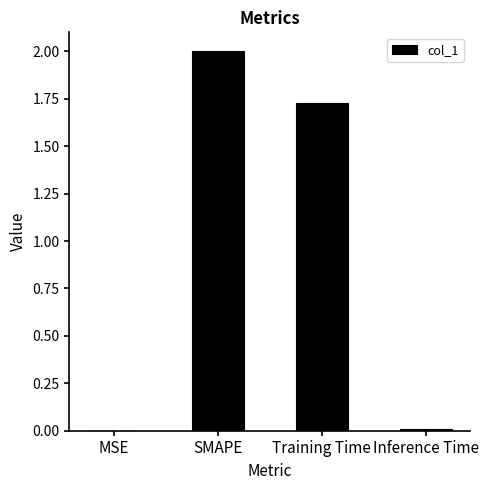

What is the ratio of the value at SMAPE to the value at Training Time?

1.2